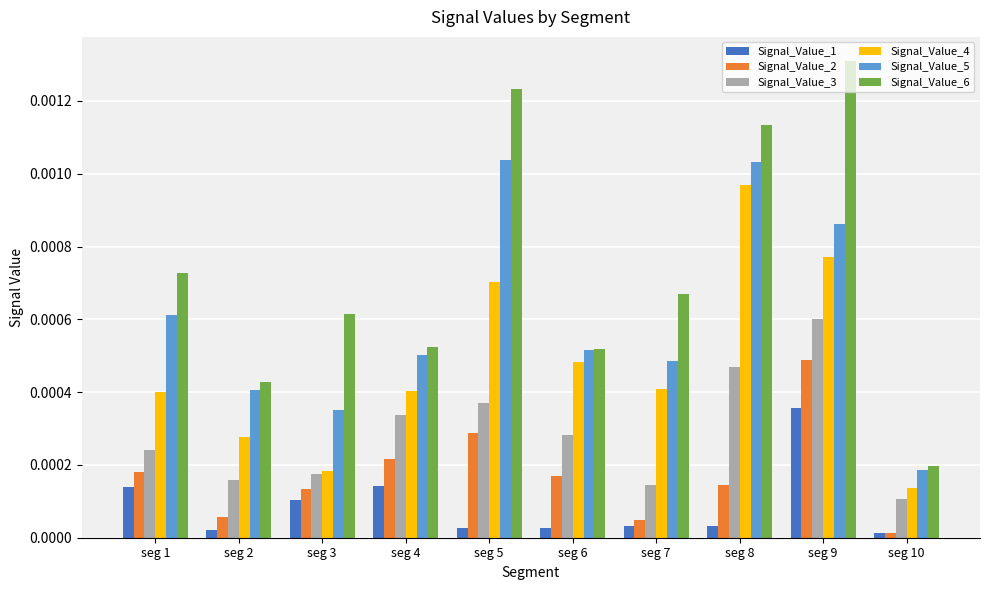

At which label does Signal_Value_4 reach its peak?

seg 8